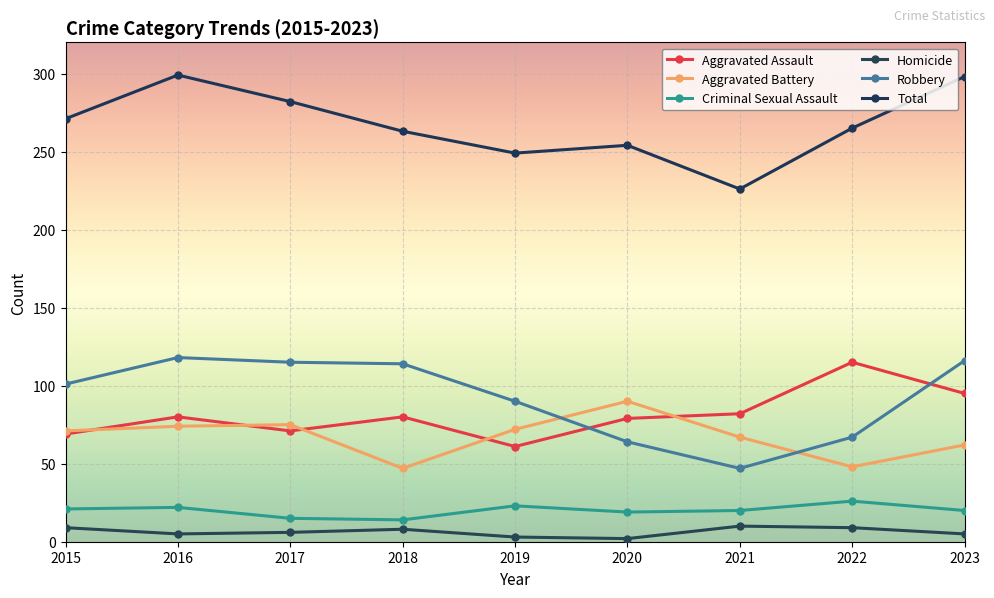

Which series has the widest spread of values?

Total